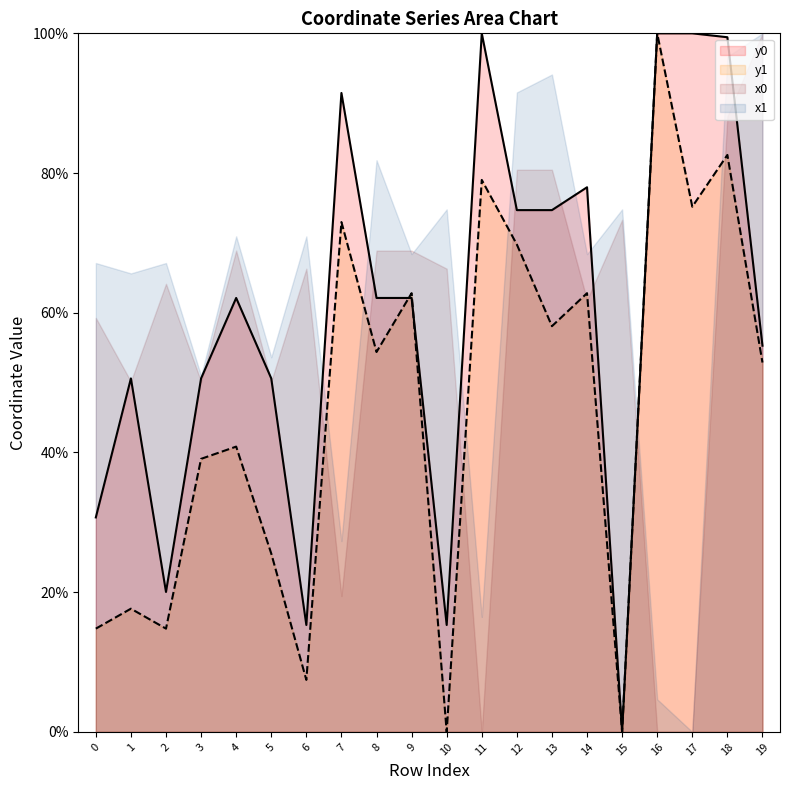

Where do y0 and y1 first cross each other?

8 and 9